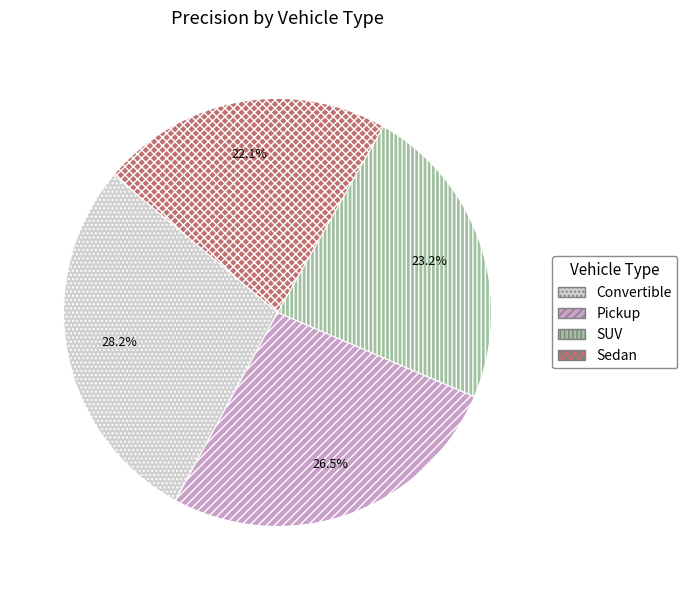

Count the number of slices in the pie.

4